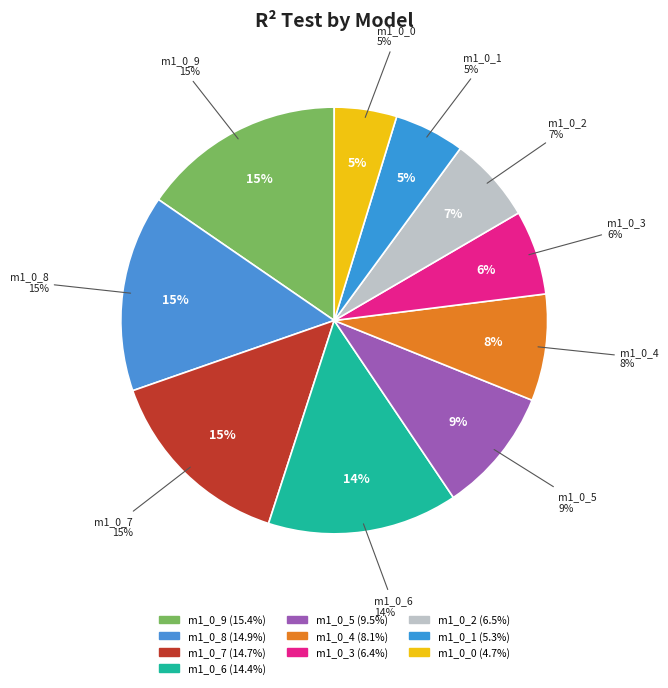

To the nearest percent, what portion does model_1_0_4 represent?

8%